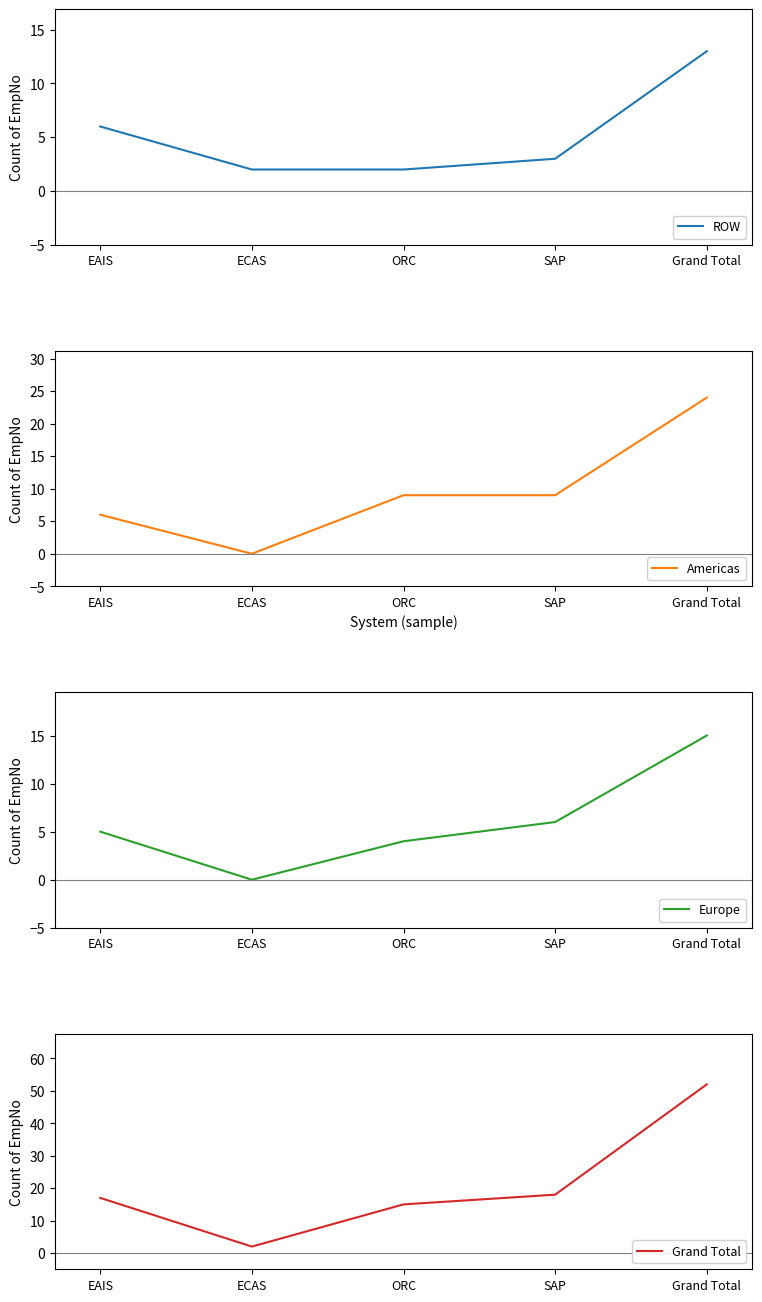

True or false: Europe and Grand Total intersect in this chart.

False